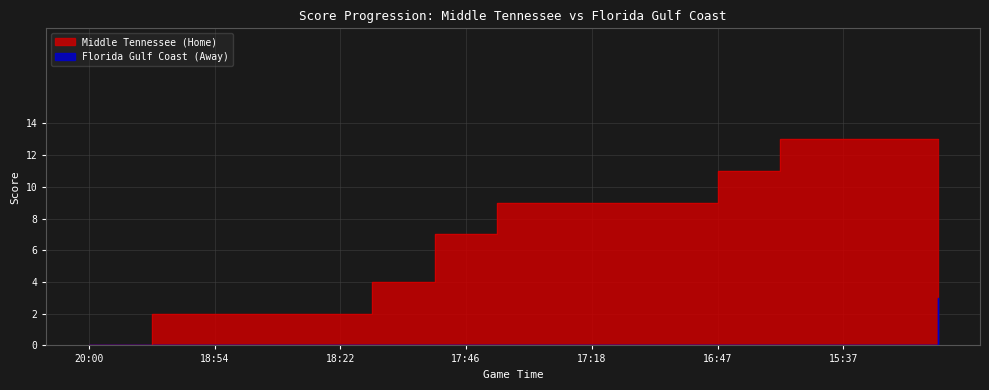

What is the label of the 9th point from the left?

18:22